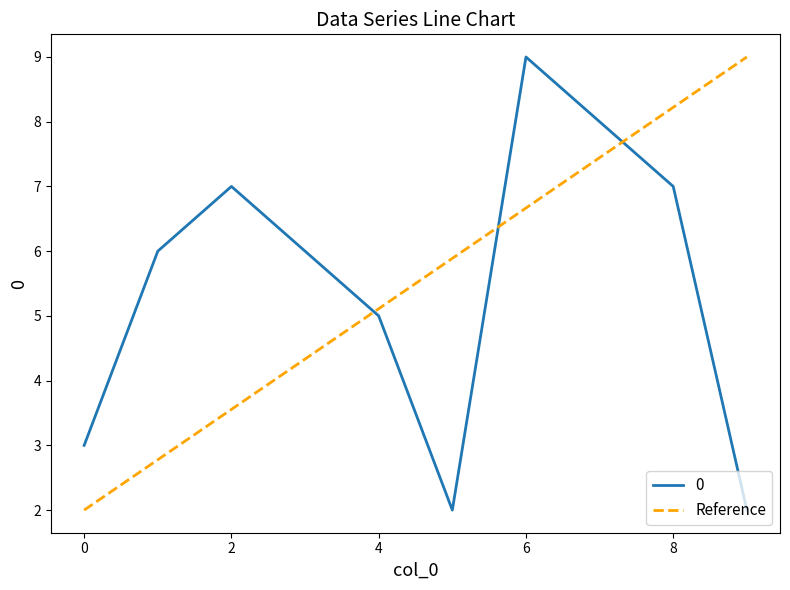

At which label does 0 reach its peak?

6